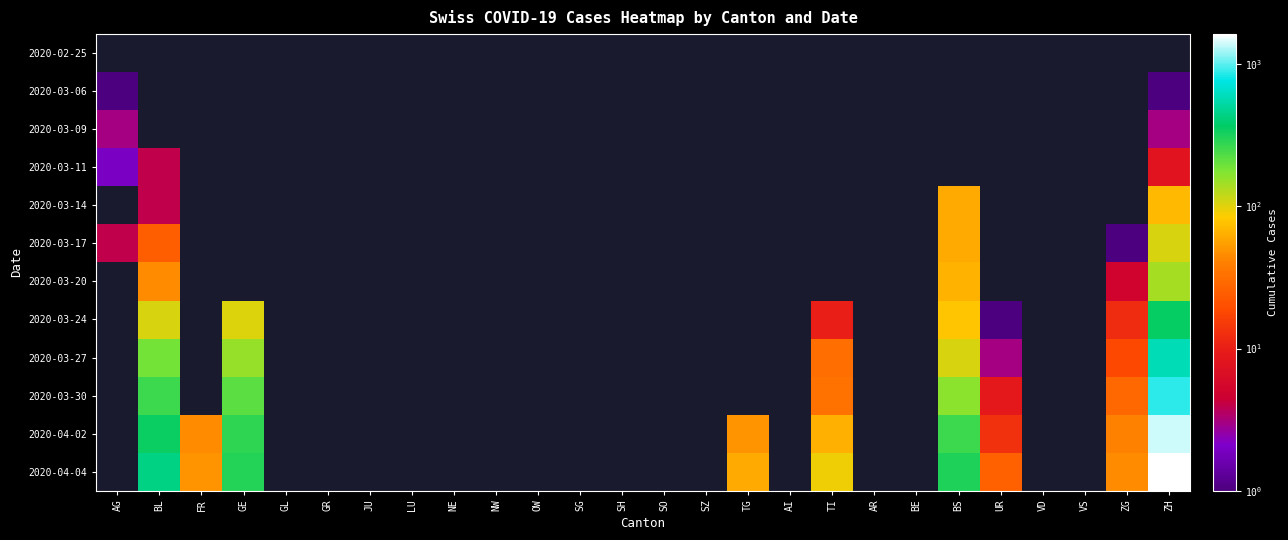

Which label corresponds to the smallest value in the chart?

AG